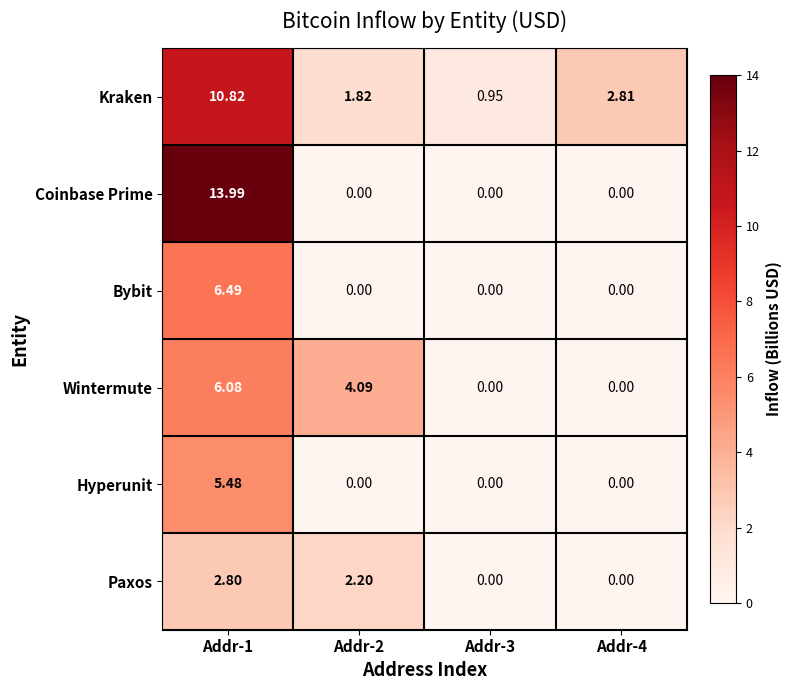

How many positive values does the Wintermute series have?

2